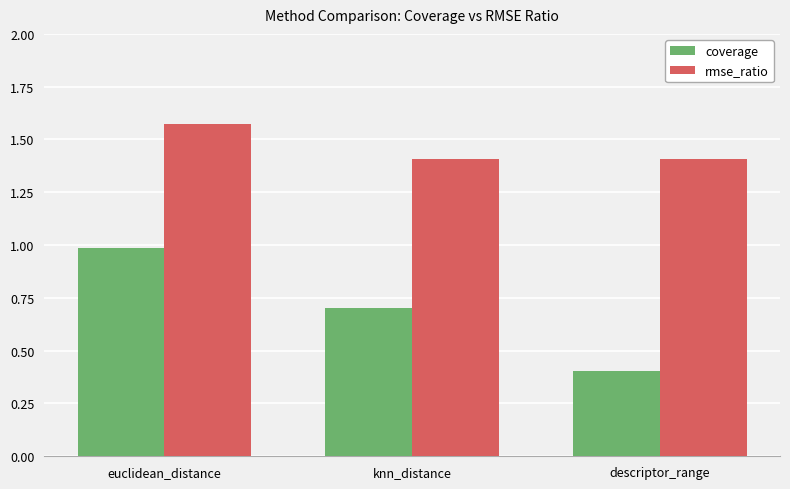

Which series has the largest range (max minus min)?

coverage